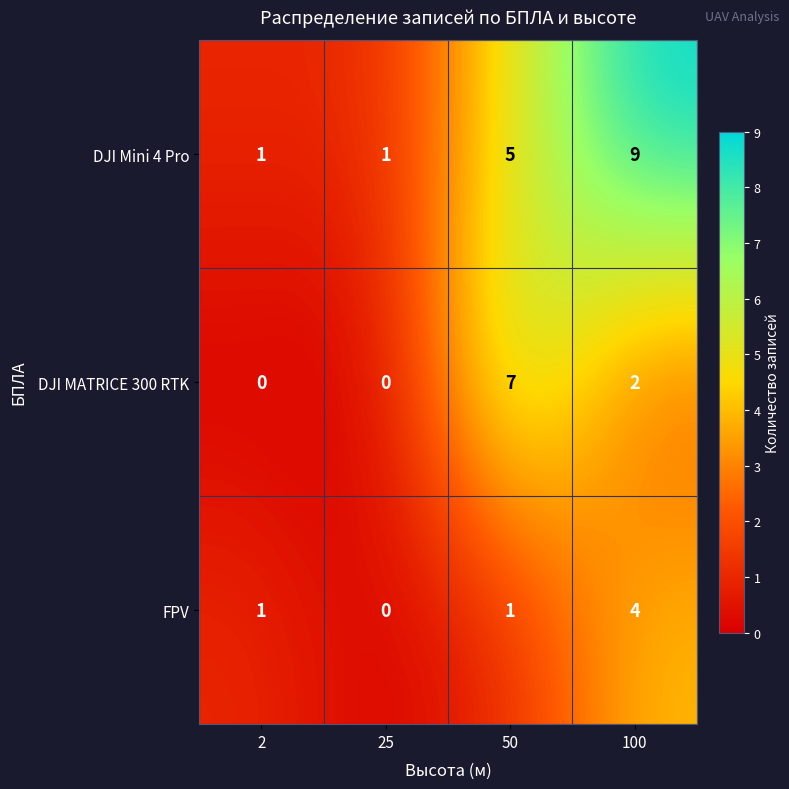

Which series changed the most between 2 and 50?

DJI MATRICE 300 RTK